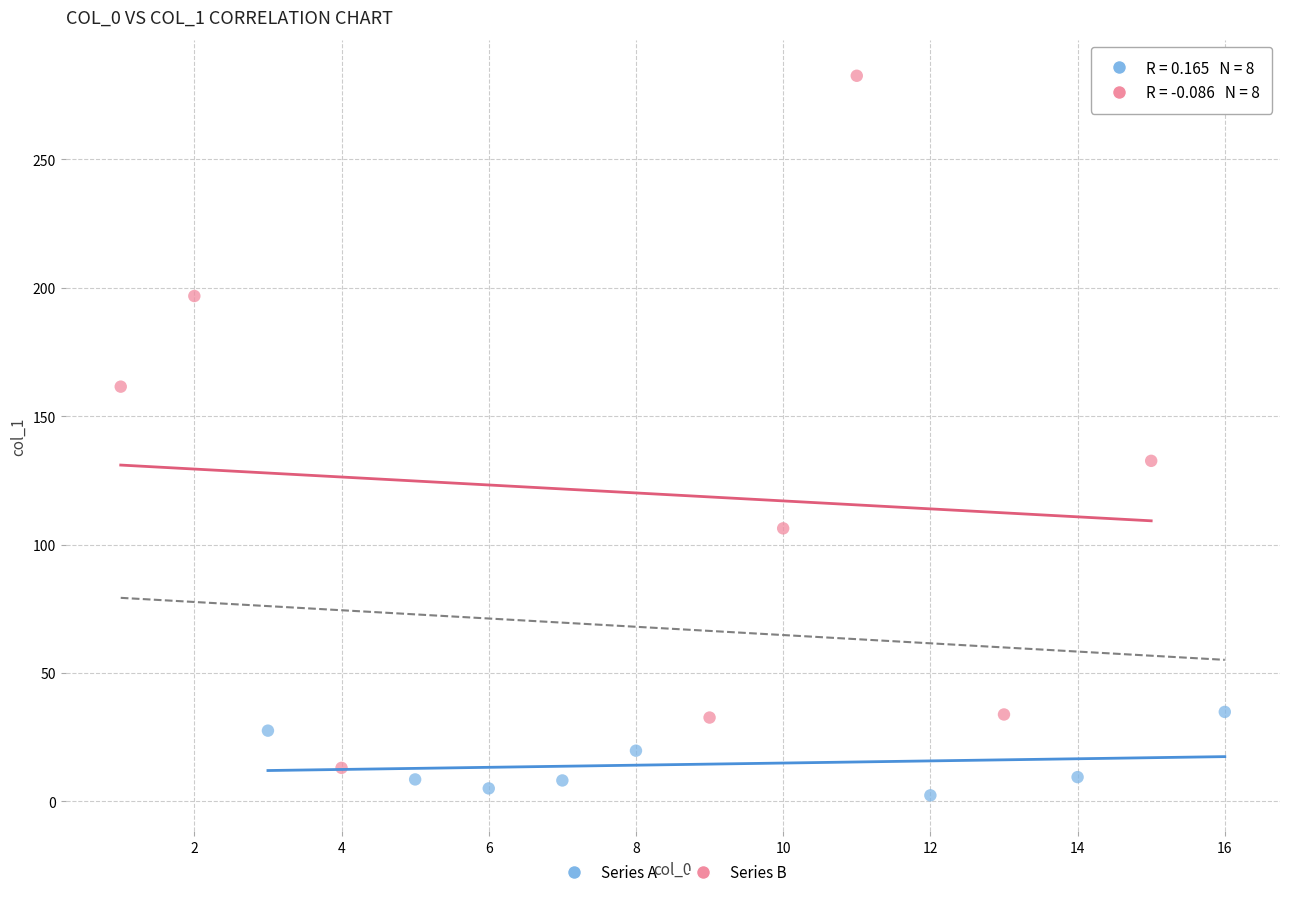

Which series contains the highest Y value?

Series B